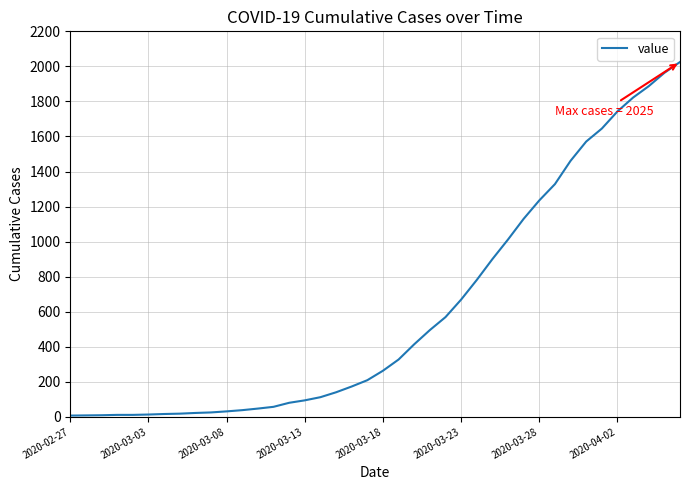

What is the greatest value displayed?

2025